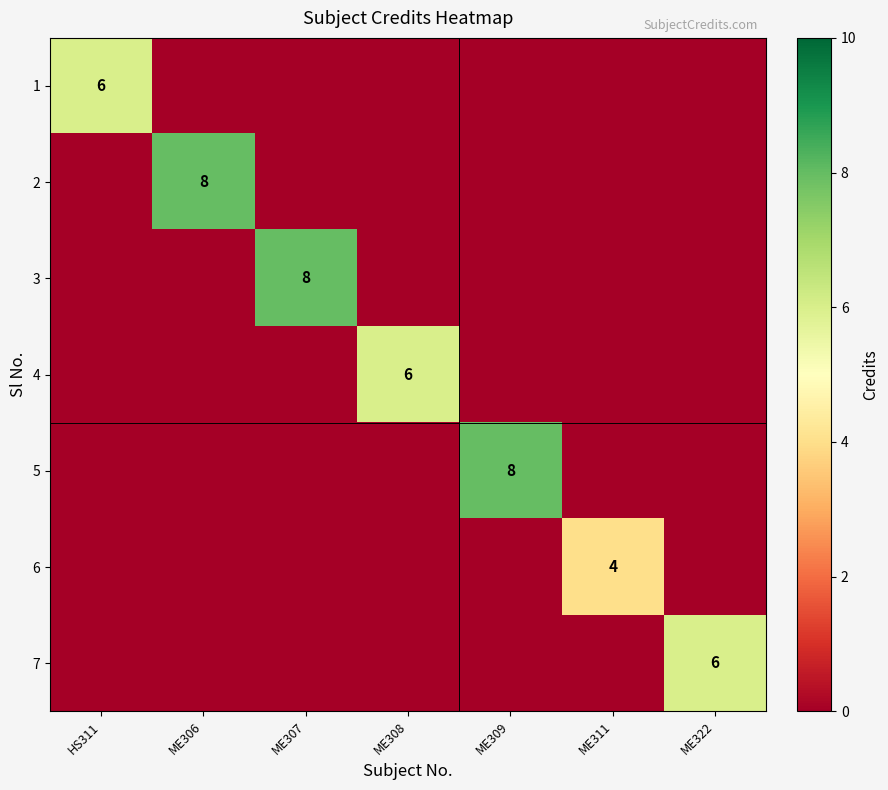

The 6 series shows 4 at ME311. True or false?

True